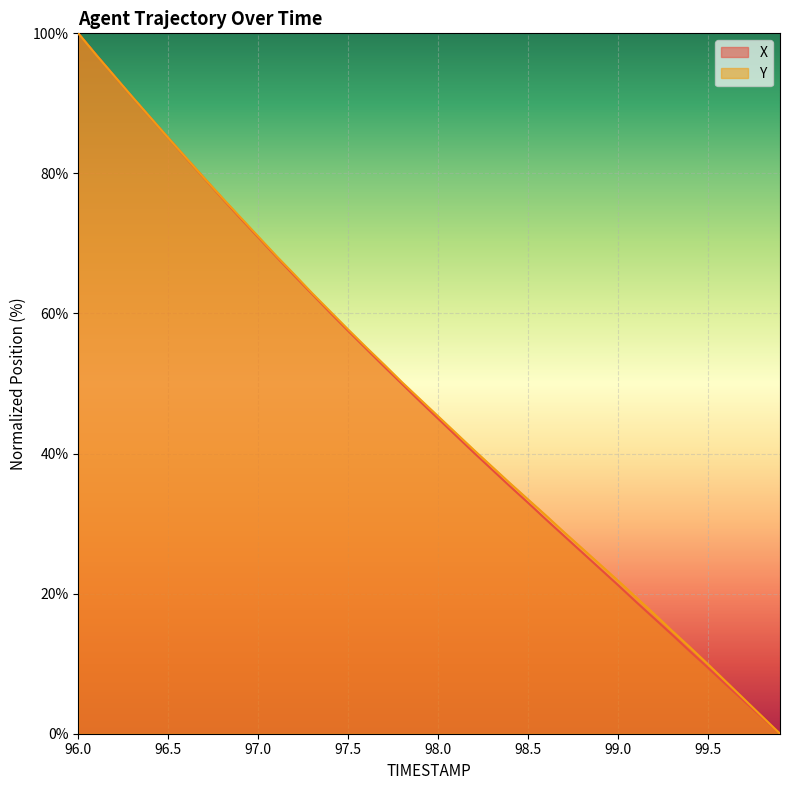

How many values in X are above zero?

39